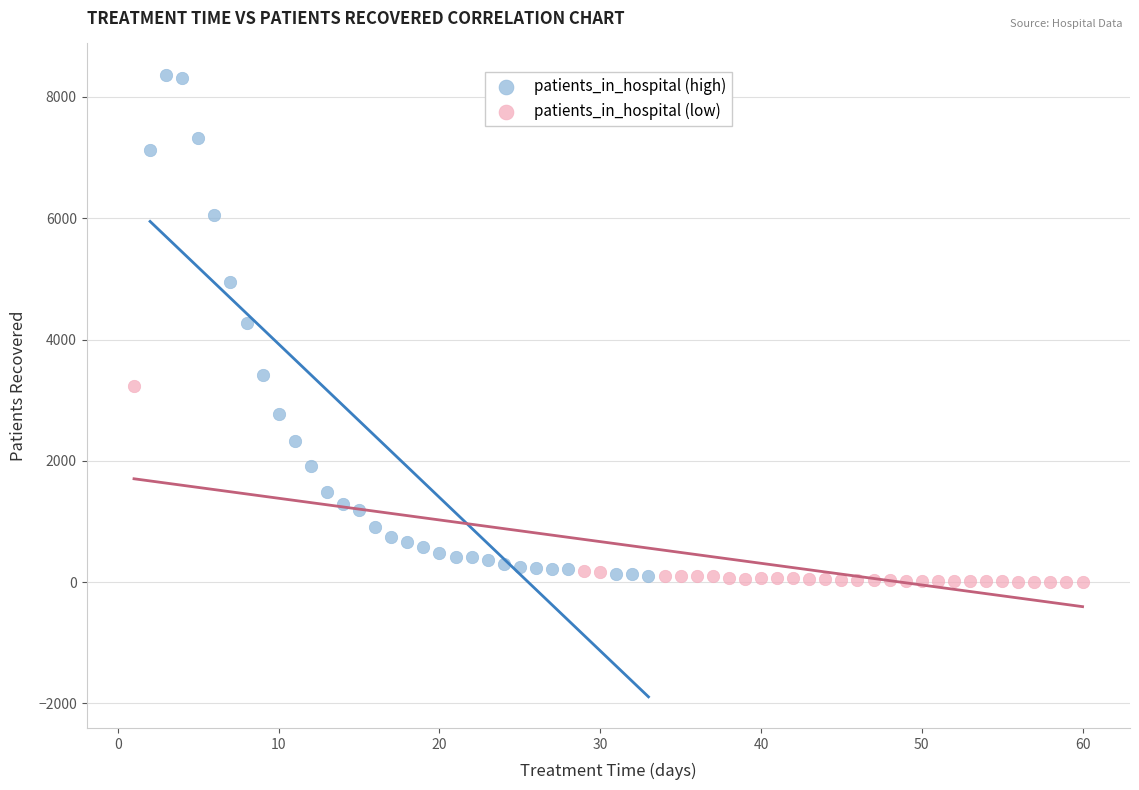

Which series has the largest Y range (max minus min)?

patients_in_hospital (high)